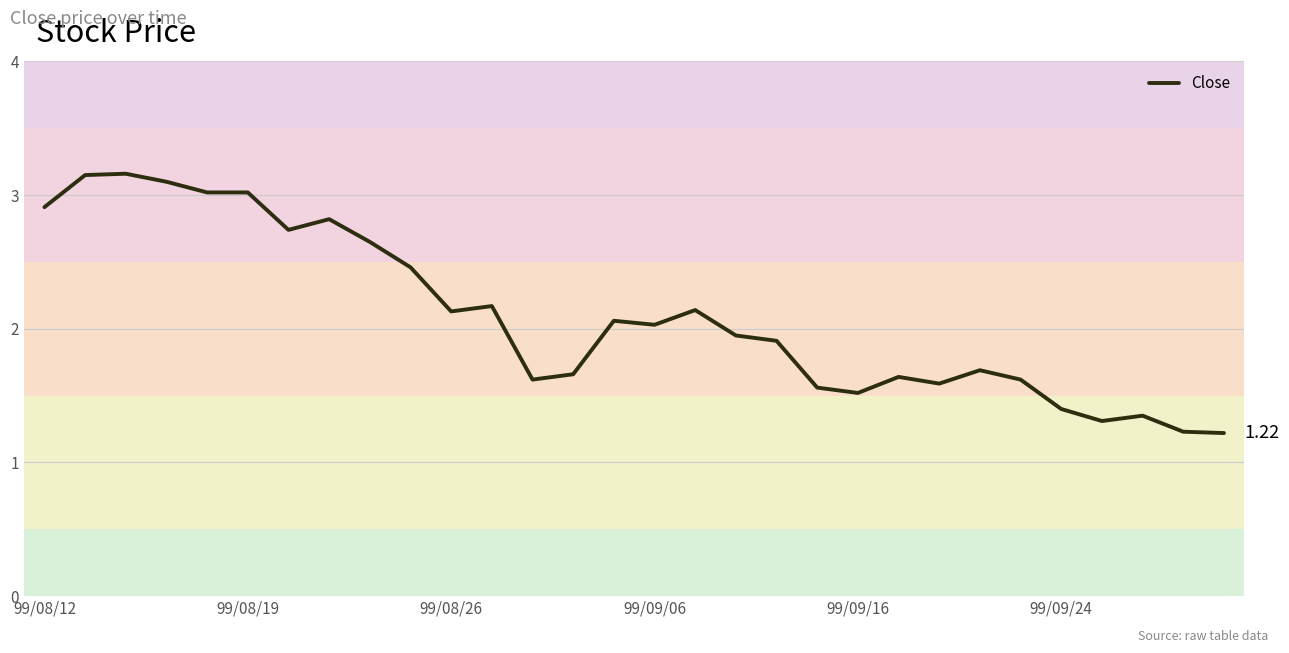

How many lines are shown in the chart?

1